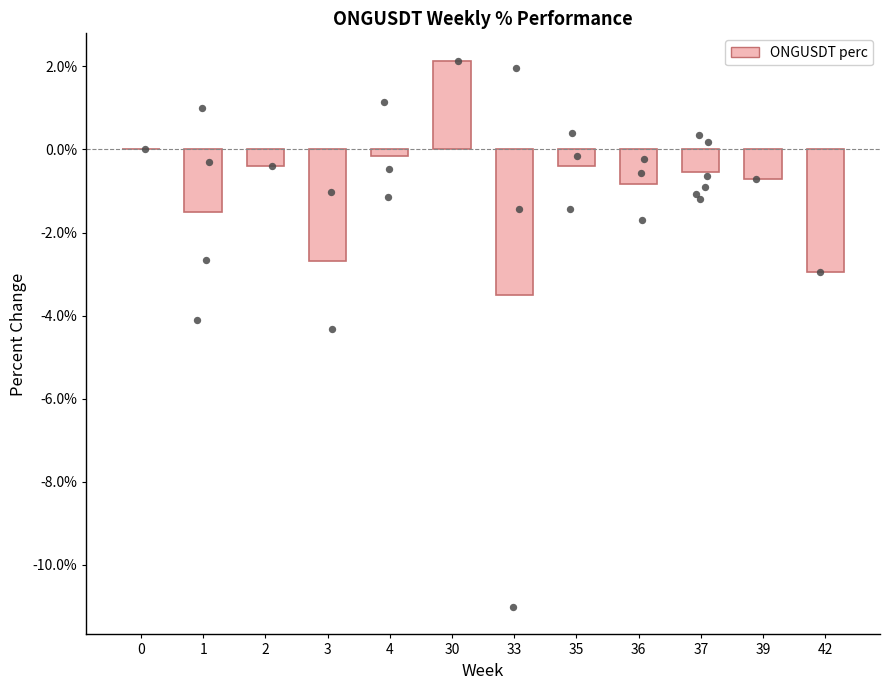

What is the change in value from 30 to 42?

-5.1